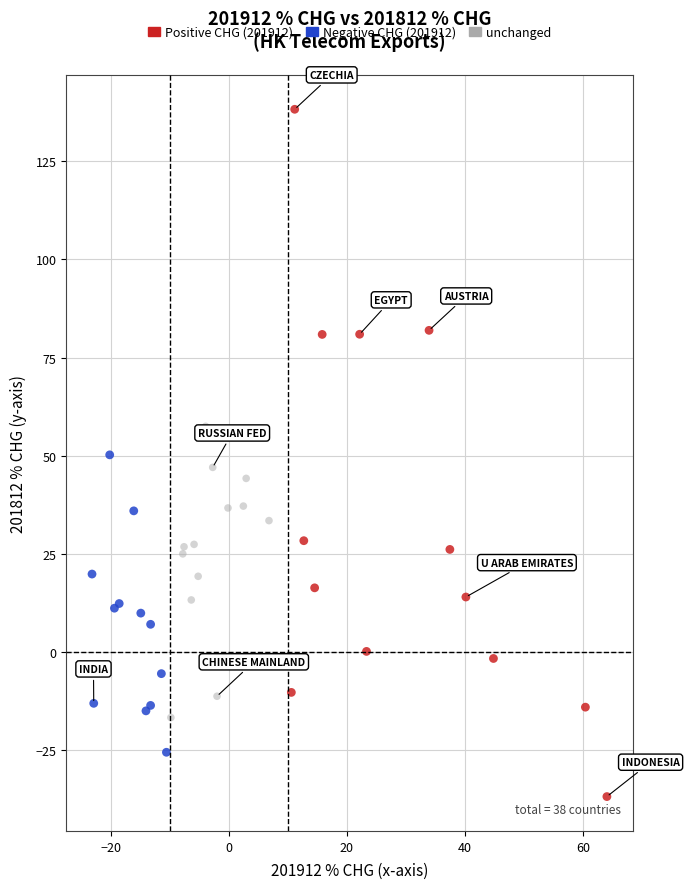

Which series reaches the maximum Y coordinate?

Positive CHG (201912)